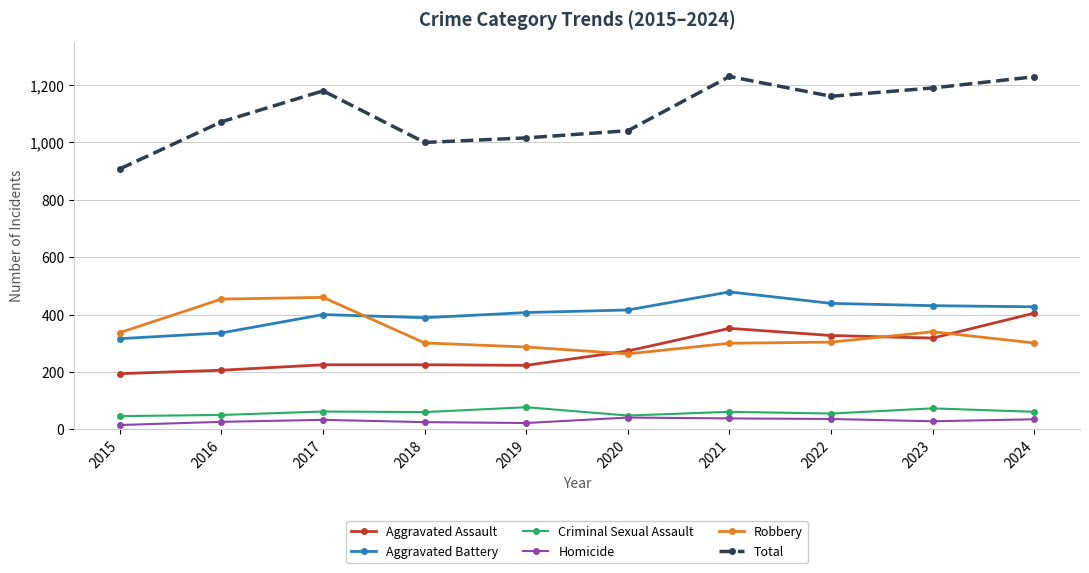

In Homicide, how many points are lower than both neighbors (excluding endpoints)?

2